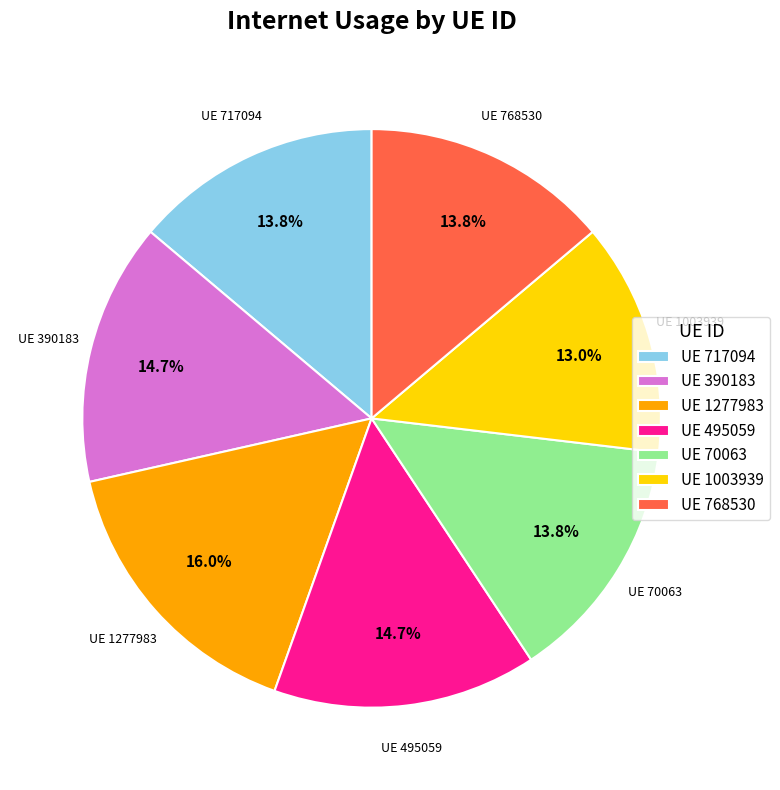

What portion of the pie excludes UE 70063?

86.2%